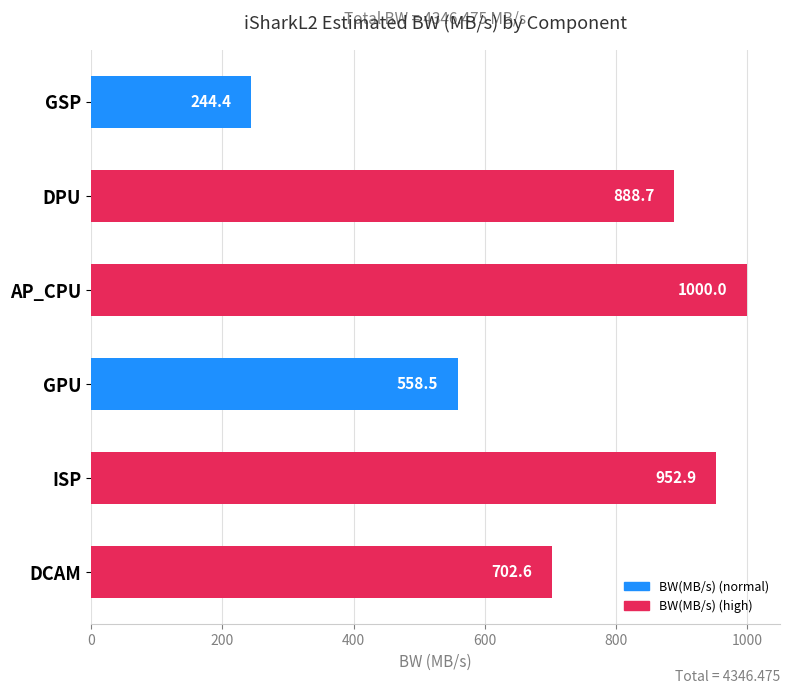

How many data points are less than 888?

3